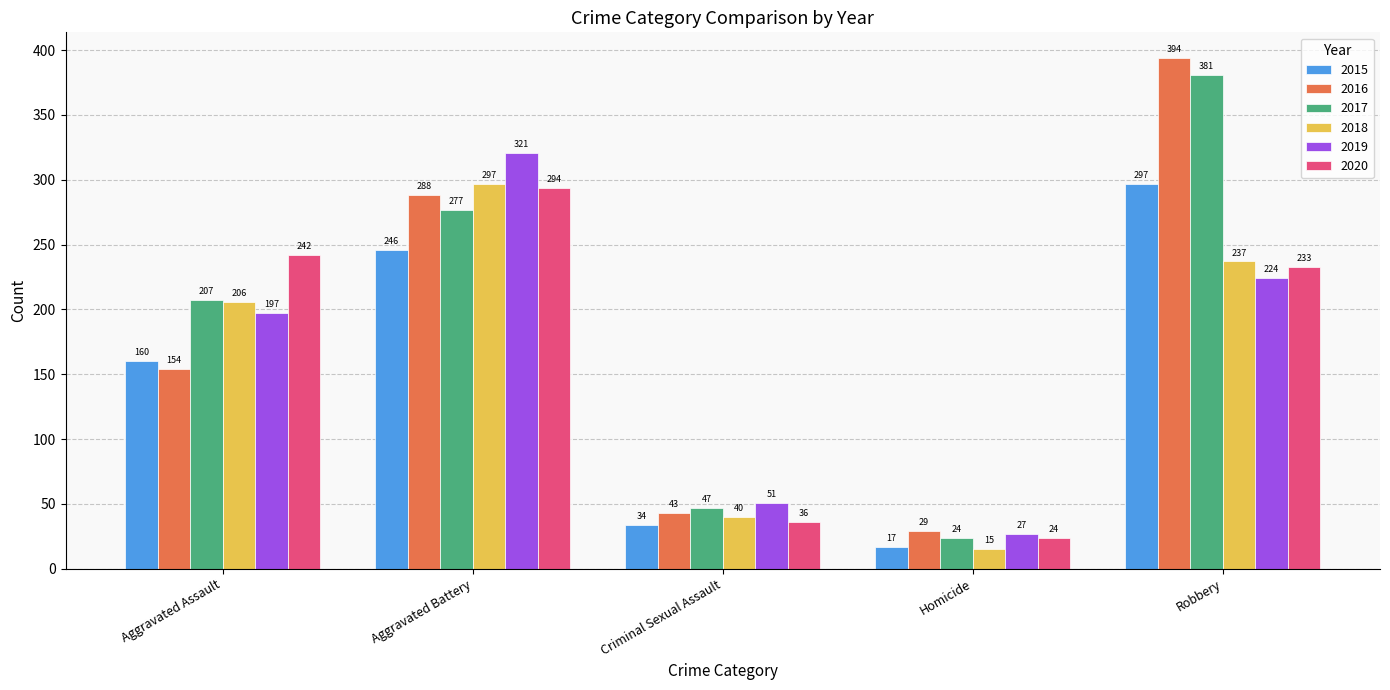

Reading left to right, what are all the values shown in this chart?

2015: 160	246	34	17	297
2016: 154	288	43	29	394
2017: 207	277	47	24	381
2018: 206	297	40	15	237
2019: 197	321	51	27	224
2020: 242	294	36	24	233